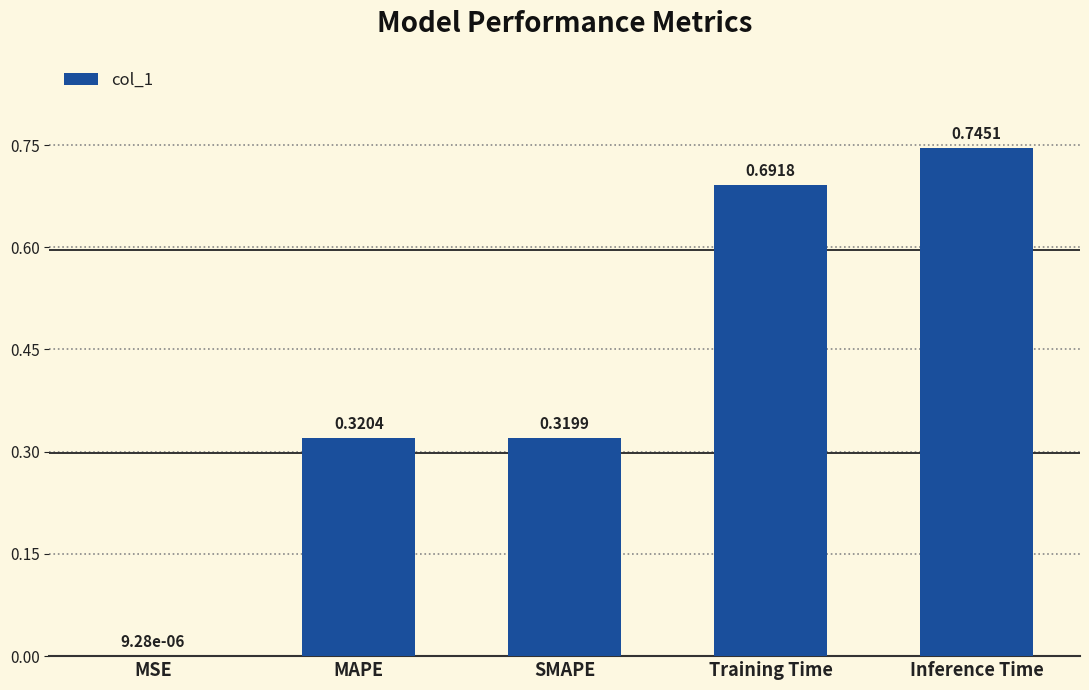

Which category has the highest value across all series?

Inference Time